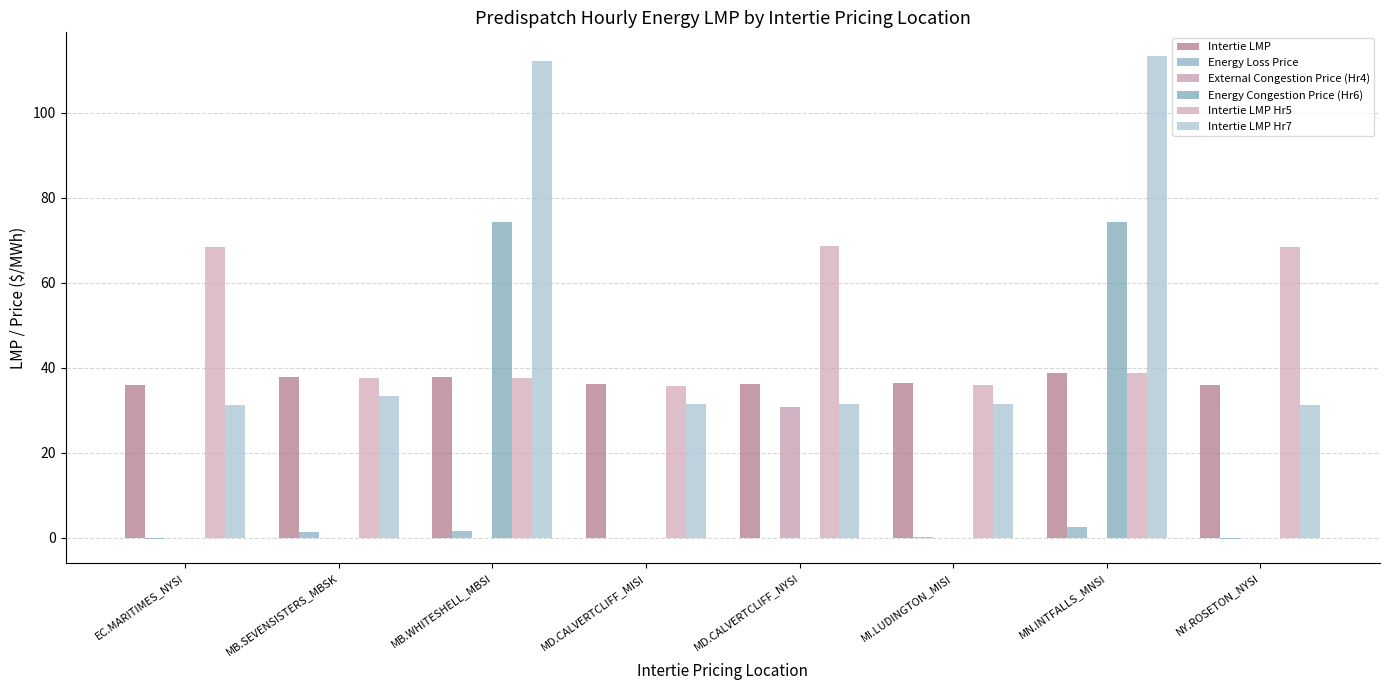

How many data points does each series have?

8